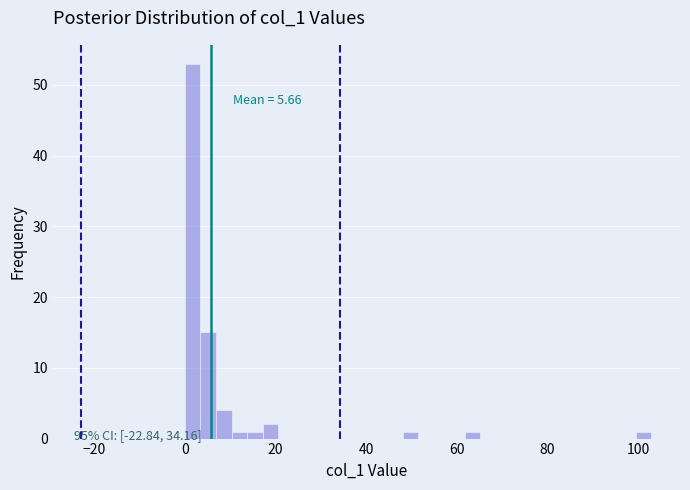

Around what value on the x-axis is the tallest bar? Give the approximate position of its centre, as read against the axis.

2